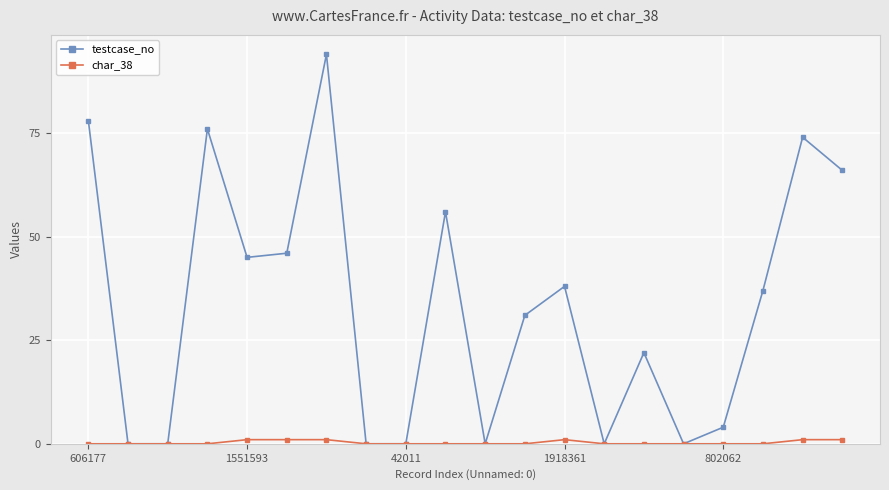

List the series in order of their peak value, lowest first.

char_38, testcase_no